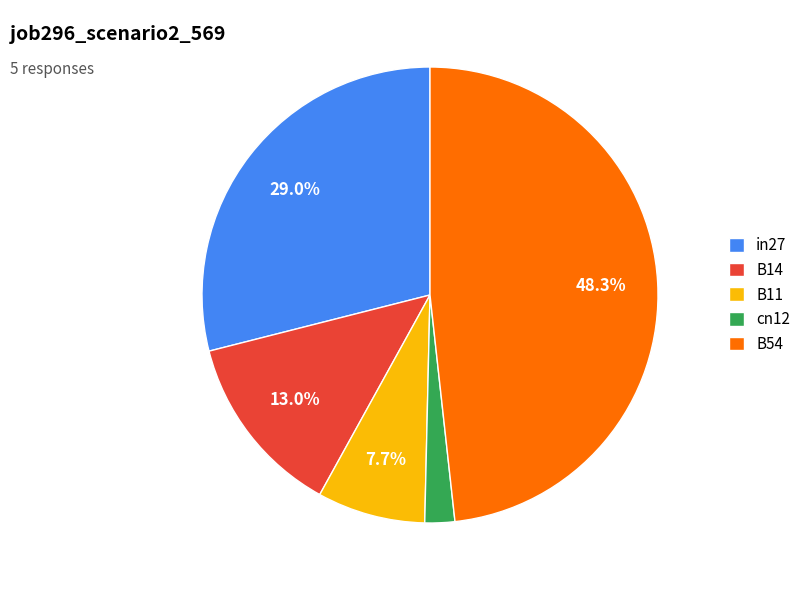

What is the smallest slice in the pie chart?

cn12